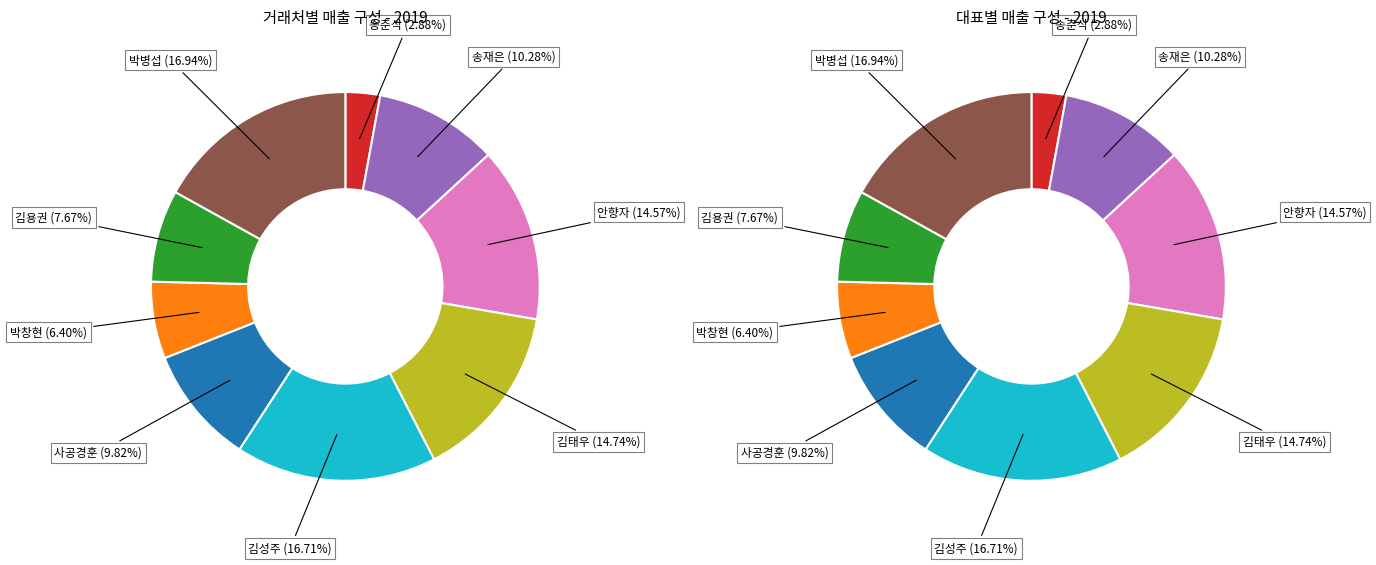

What percentage is the 김성주 slice, to the nearest percent?

17%